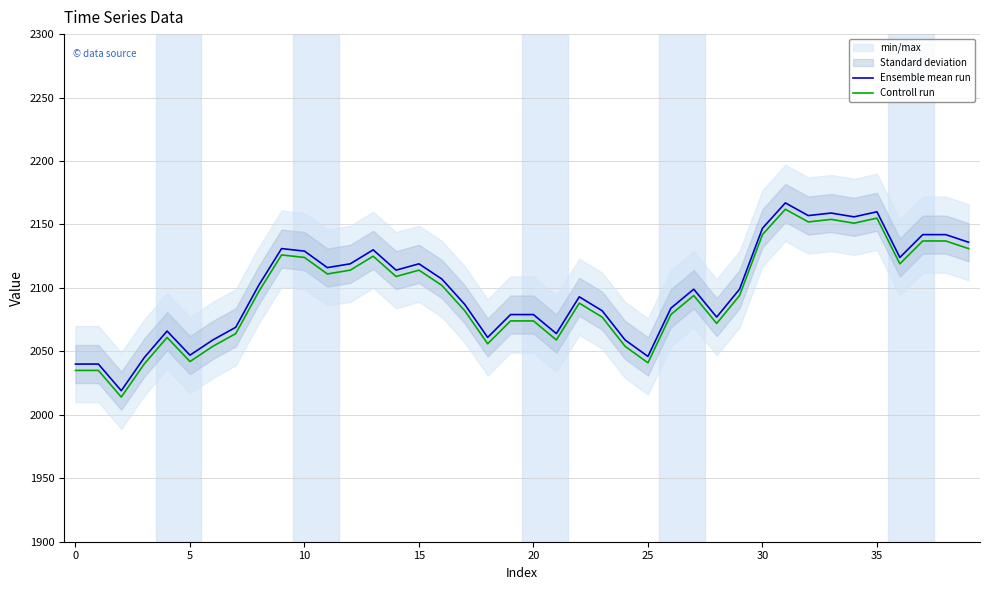

How many data points does each series have?

40